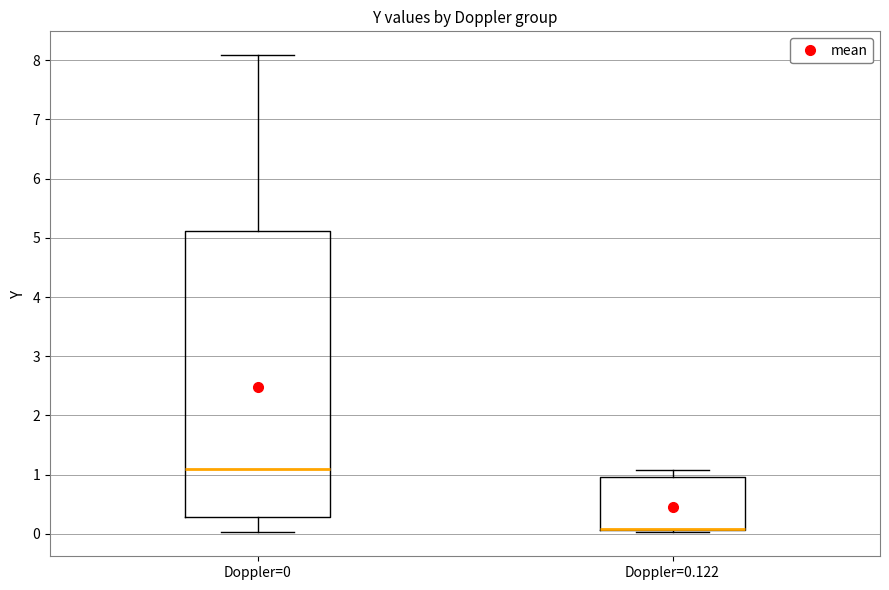

Where does the lower whisker of the box for Doppler=0 end on the y-axis? The values are not printed on the chart, so give them approximately, as read against the axis.

0.0